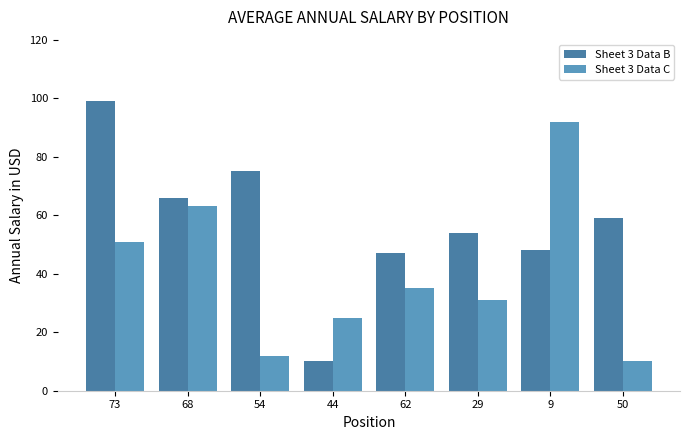

At which category is the sum across all series the highest?

73